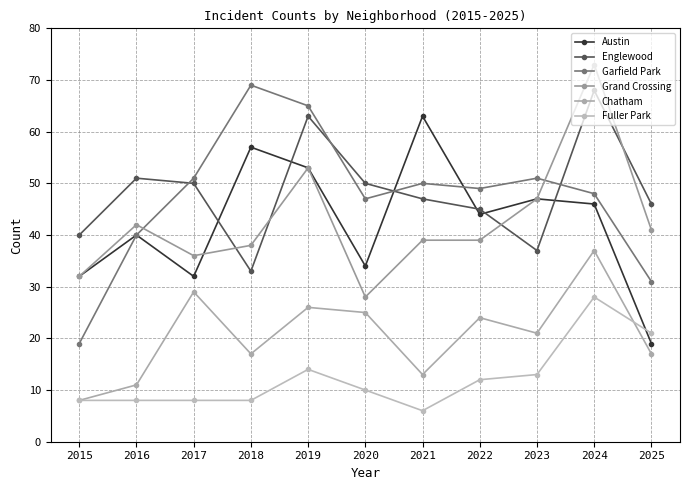

The Austin series shows 34 at 2020. True or false?

True